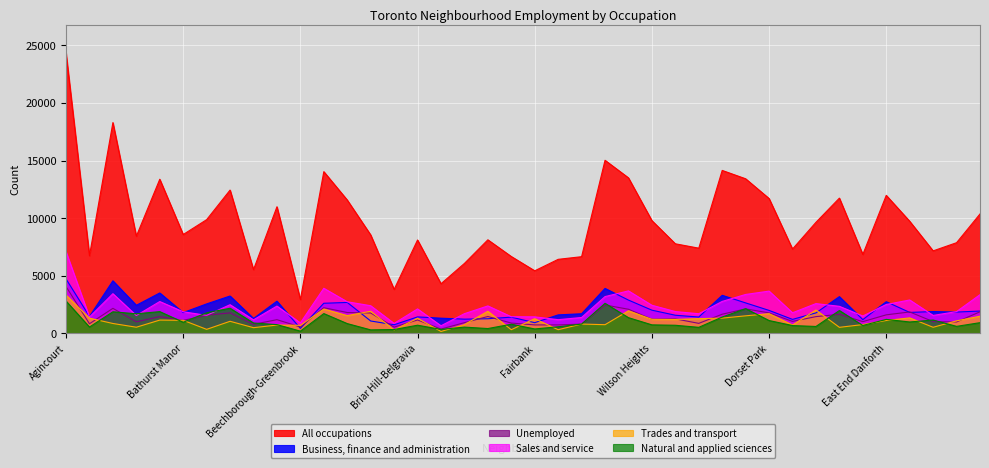

The Natural and applied sciences series shows 1415 at Eglinton East. True or false?

False